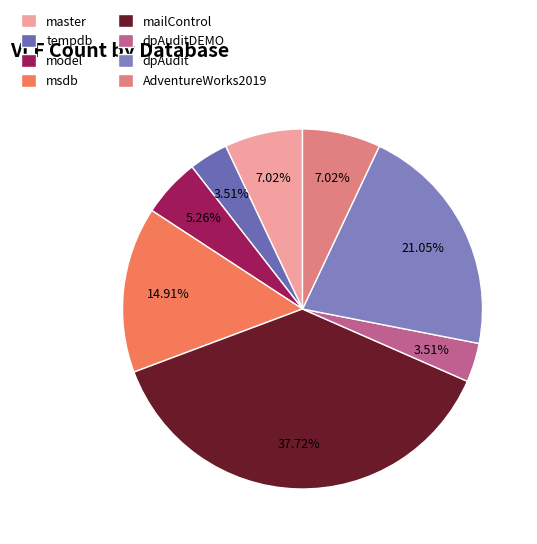

Does dpAudit account for over 50% of the chart?

No